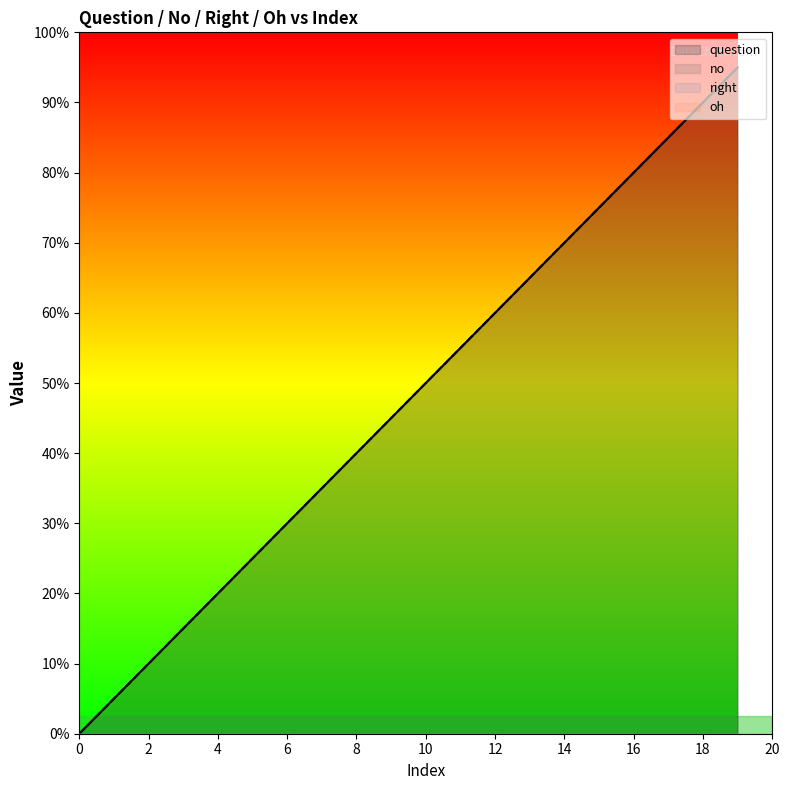

True or false: question has a value of 16 at 10.

False